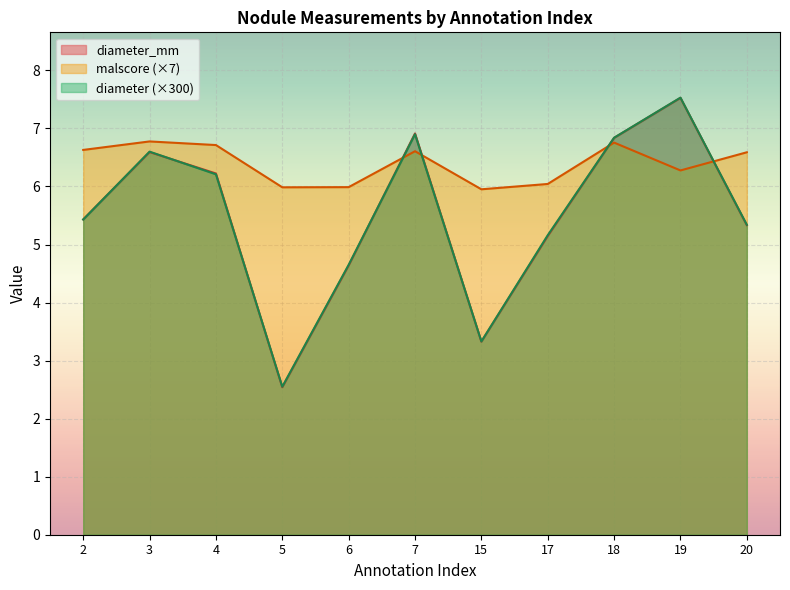

How many data points in malscore are above 6?

8